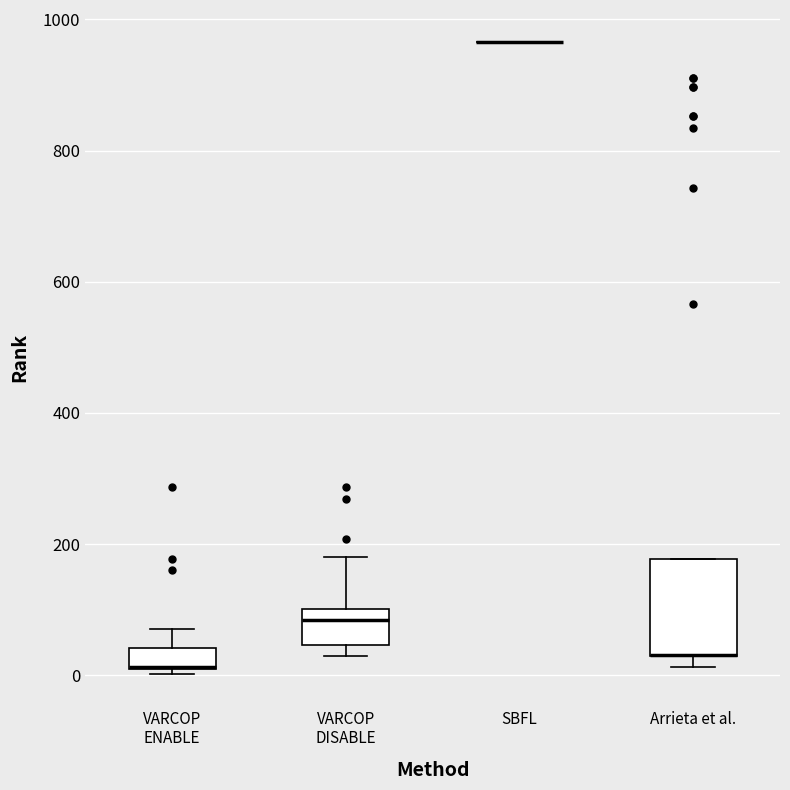

Reading left to right, transcribe this box plot: for each box, give where its median line is, the range the box spans, and where its two whiskers end, as read against the y-axis. The values are not printed on the chart, so give them approximately, as read against the axis.

VARCOP ENABLE: median 20 (drawn on the box's lower edge), box 0 to 40, whiskers 0 (just below the box's lower edge) to 80
VARCOP DISABLE: median 80, box 40 to 100, whiskers 20 to 180
SBFL: box collapsed to a line at 960, whiskers 960 to 960
Arrieta et al.: median 40 (drawn on the box's lower edge), box 40 to 180, whiskers 20 to 180